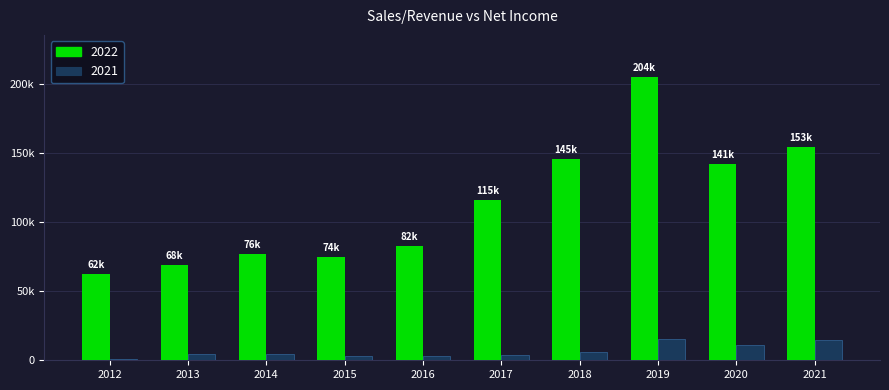

Does the chart contain any negative values?

No